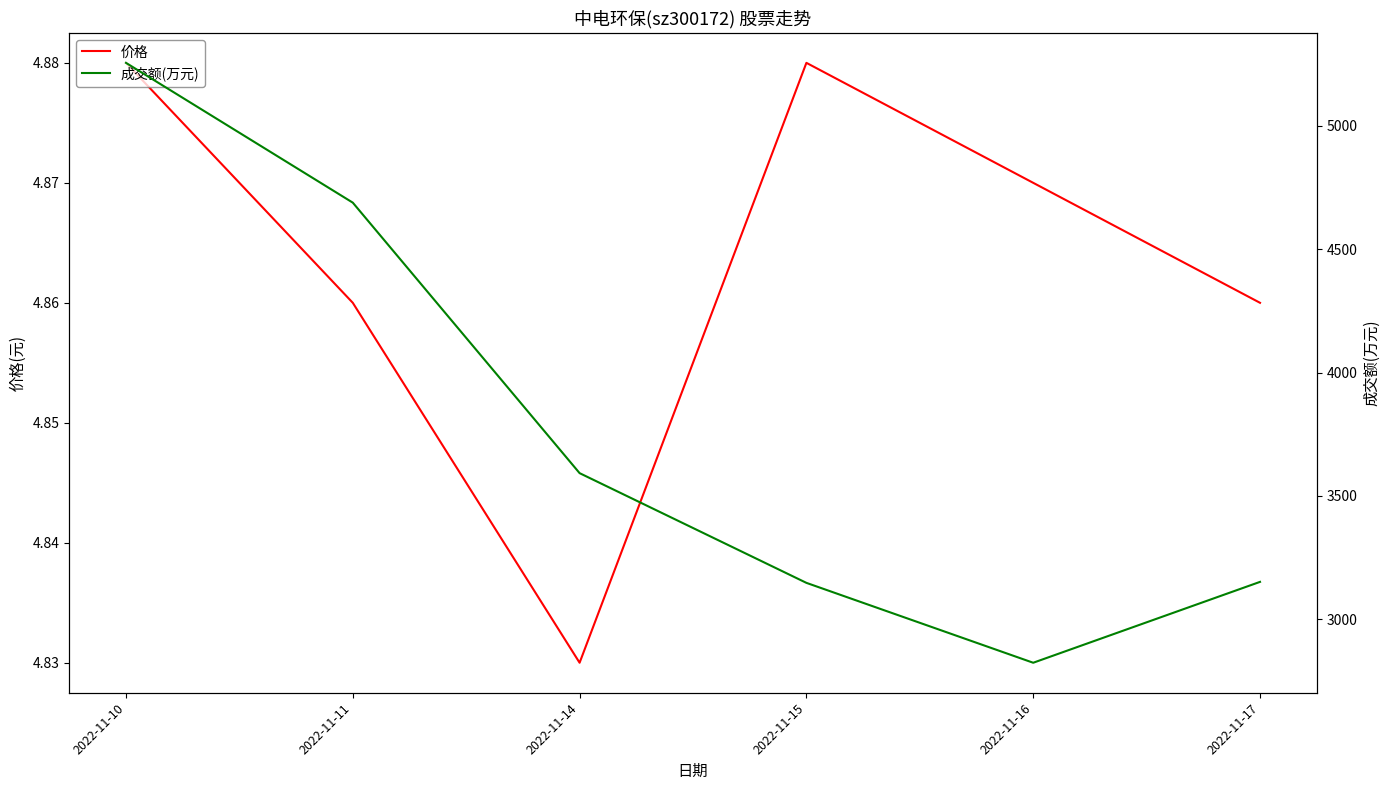

What is the sum of the 成交额(万元) values at 2022-11-10 and 2022-11-17?

8407.0